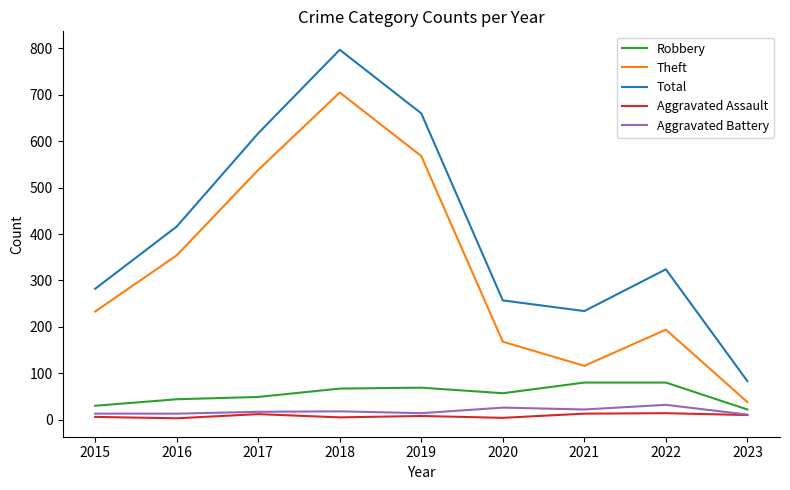

Which series has the largest total across all categories?

Total